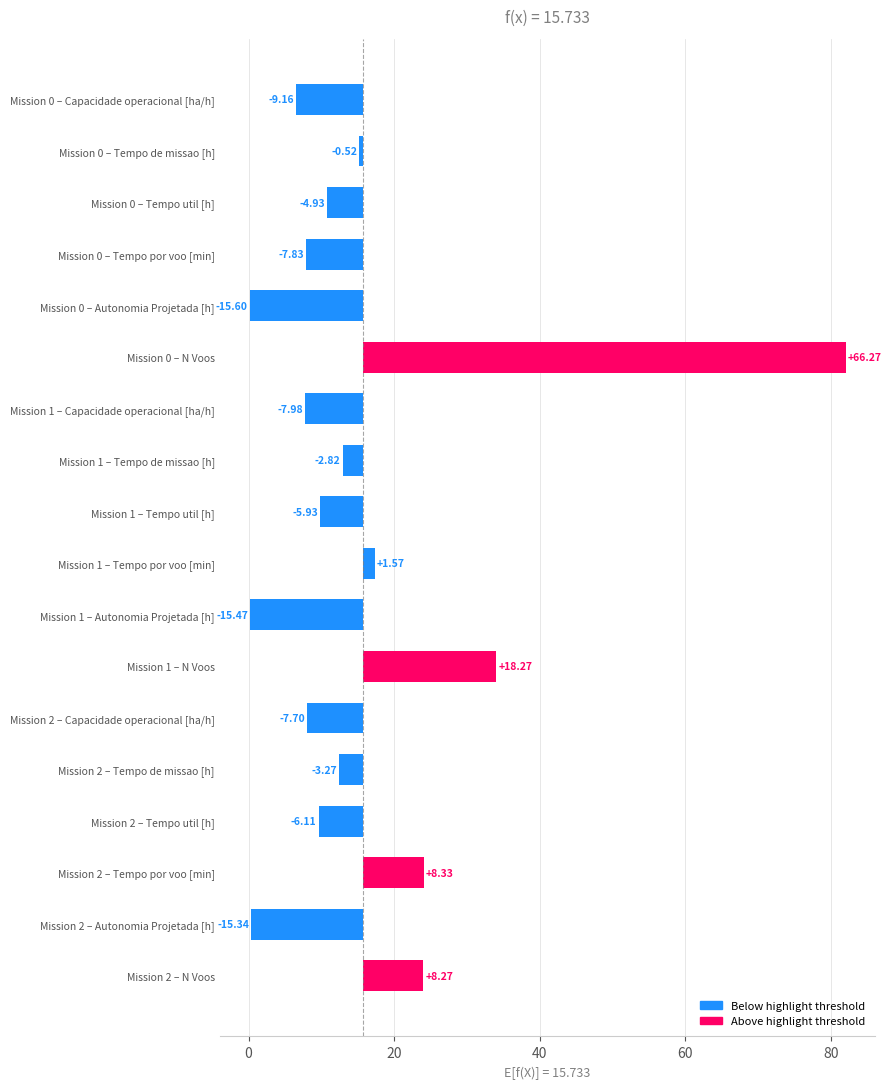

What is the value of the Capacidade operacional [ha/h] bar at the 3rd from the left?

8.0